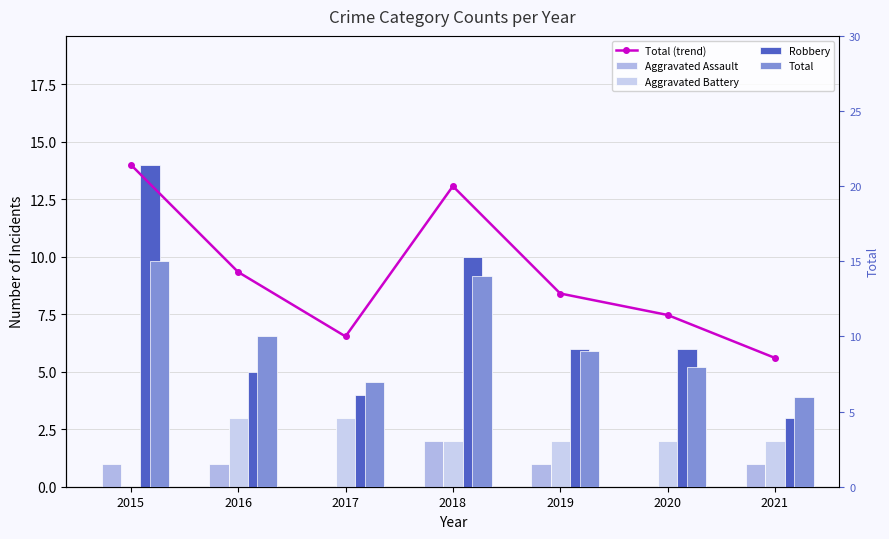

Which category has the lowest value in the Aggravated Battery series?

2015